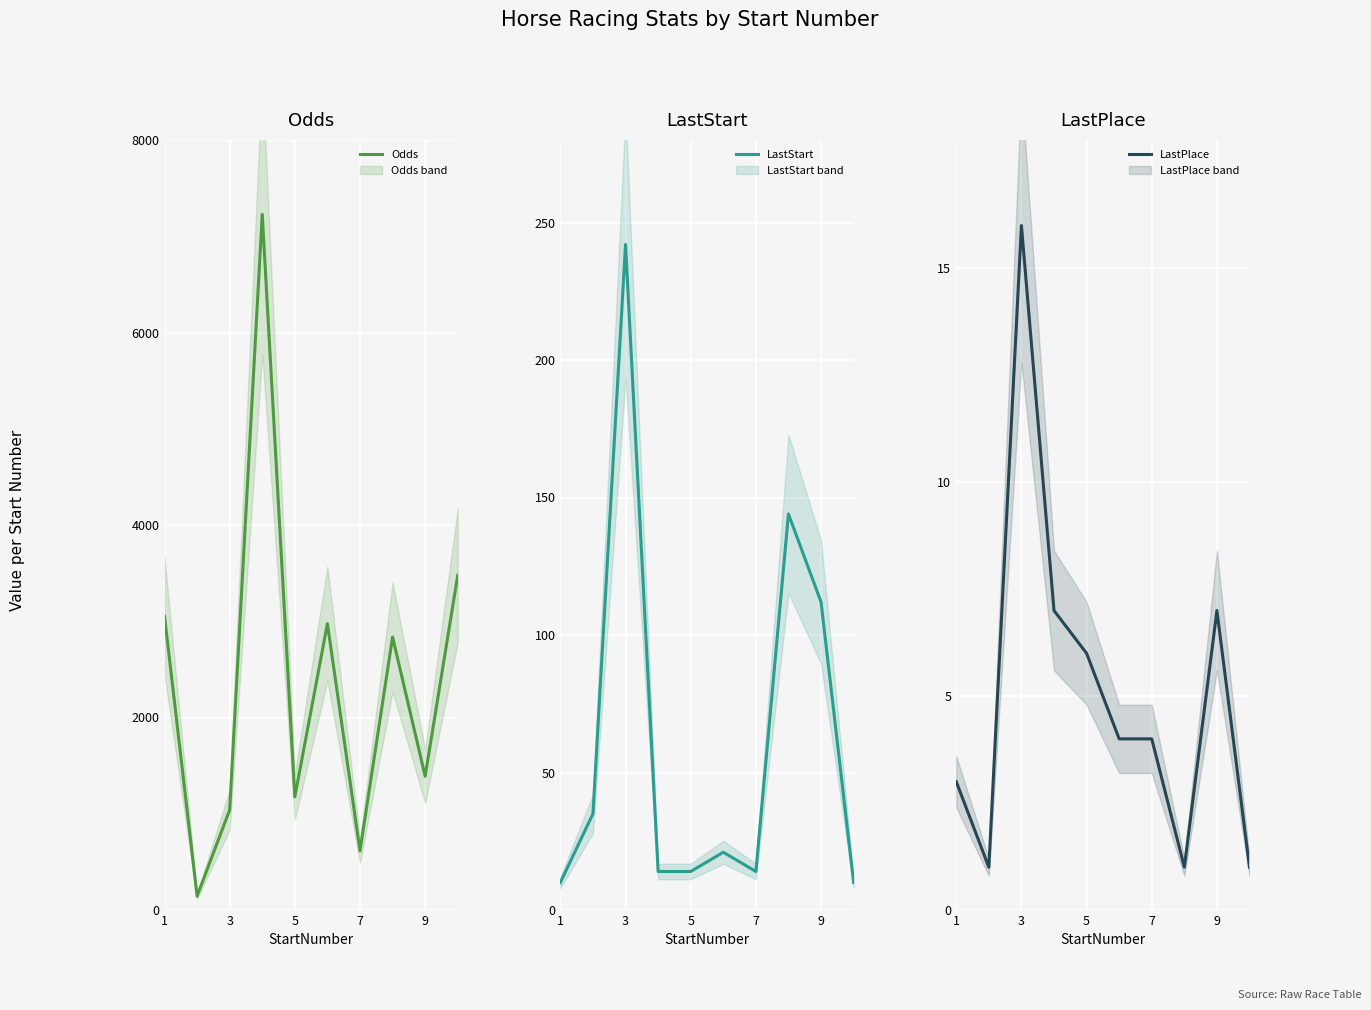

True or false: LastPlace and Odds intersect in this chart.

False